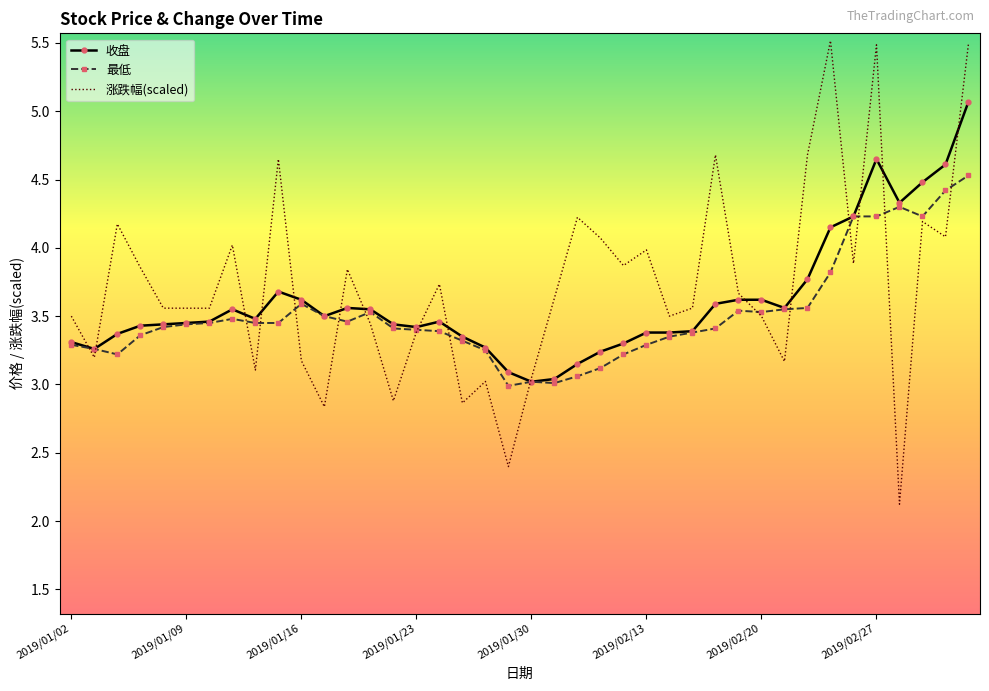

List the series in order of their peak value, lowest first.

最低, 收盘, 涨跌幅(scaled)